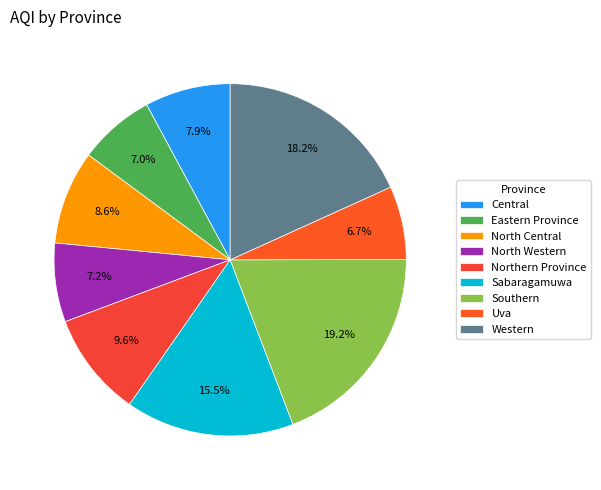

Does any single category account for the majority?

No